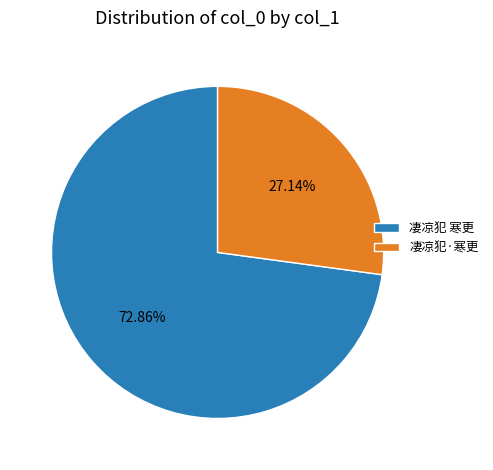

How many slices are in this pie chart?

2